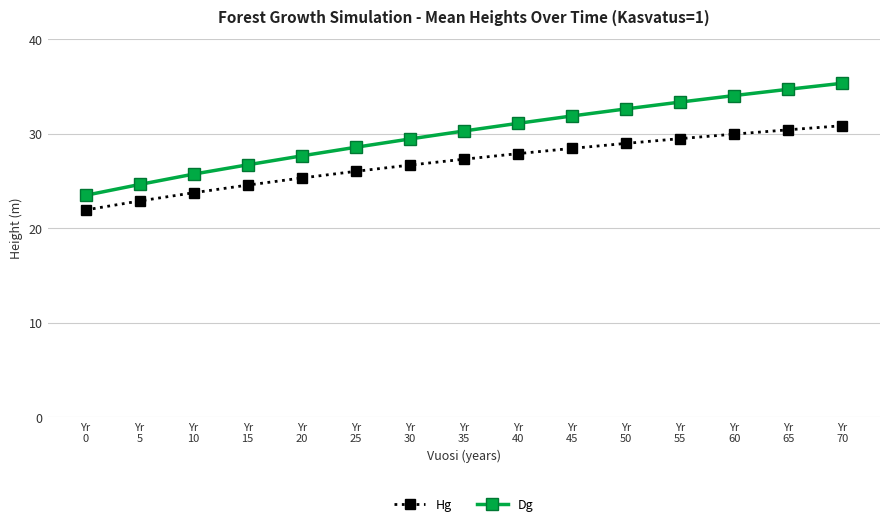

What is the spread (max minus min) of values at Yr
0?

1.5